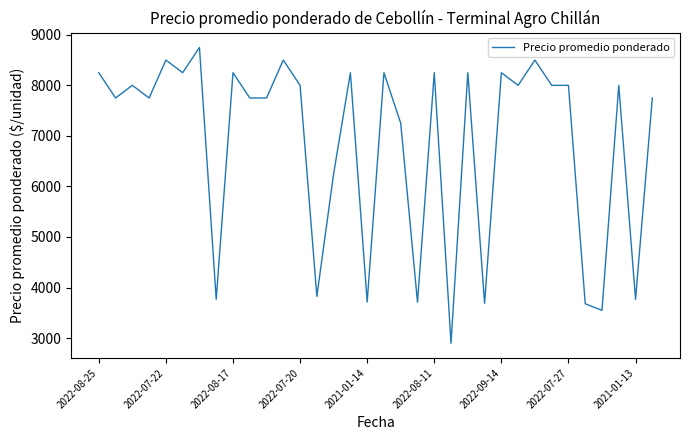

Does the chart have visible grid lines?

No